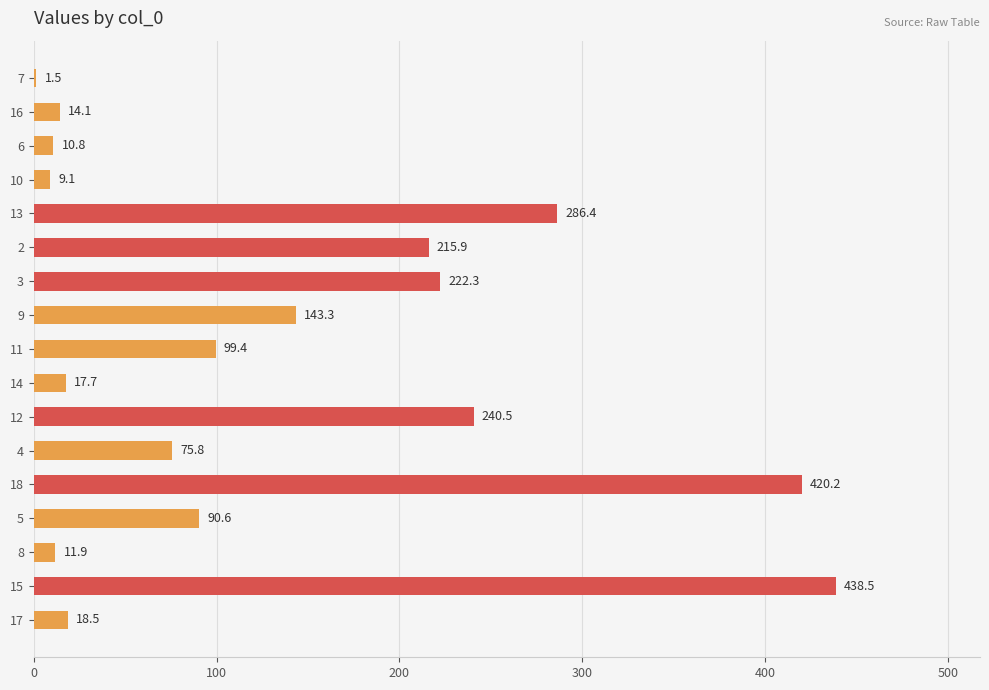

What is the ratio of the value at 8 to the value at 10?

1.3